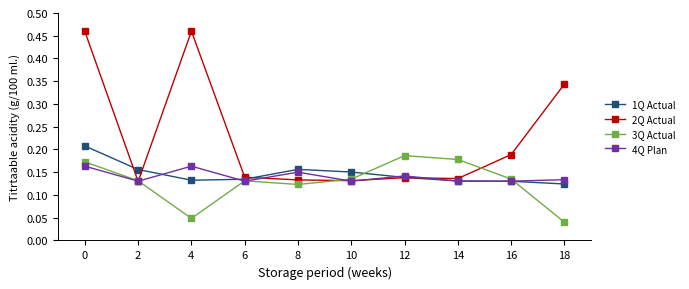

How many 2Q Actual values are between 0 and 1?

10